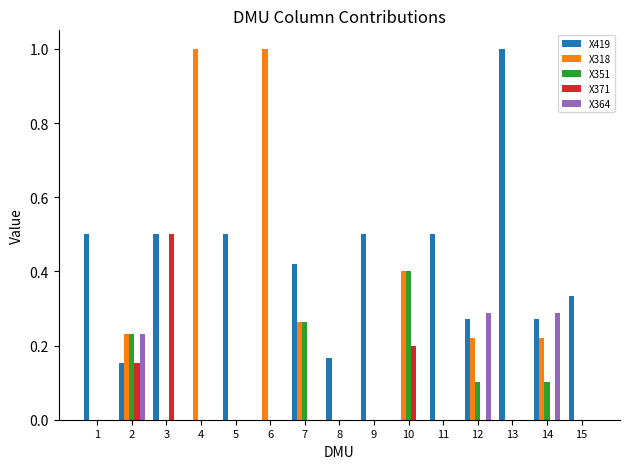

What is the highest value of the X318 series?

1.0